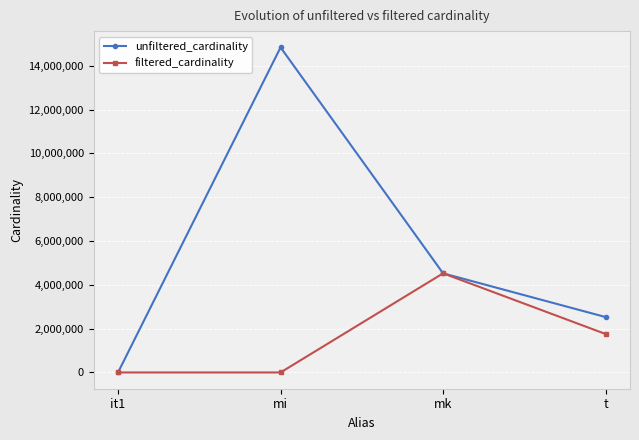

What is the label of the 3rd point from the right?

mi